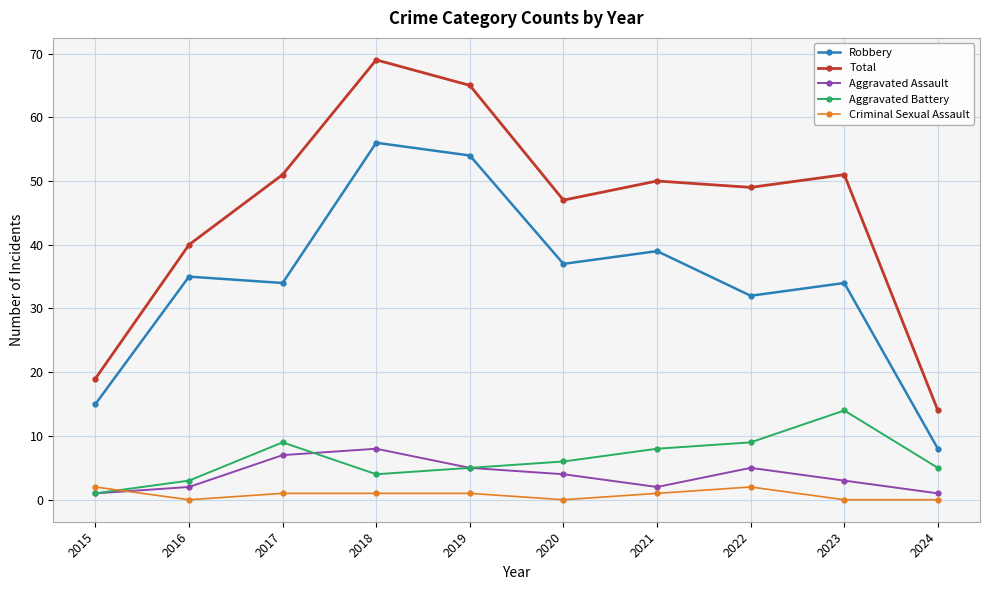

What is the total value across all series at 2022?

97